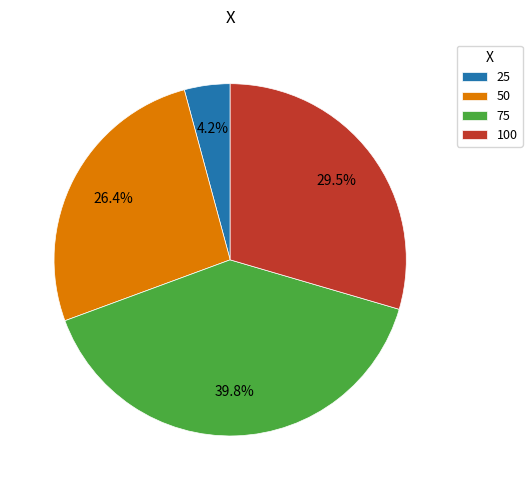

To the nearest percent, what is the combined percentage of 25 and 100?

34%